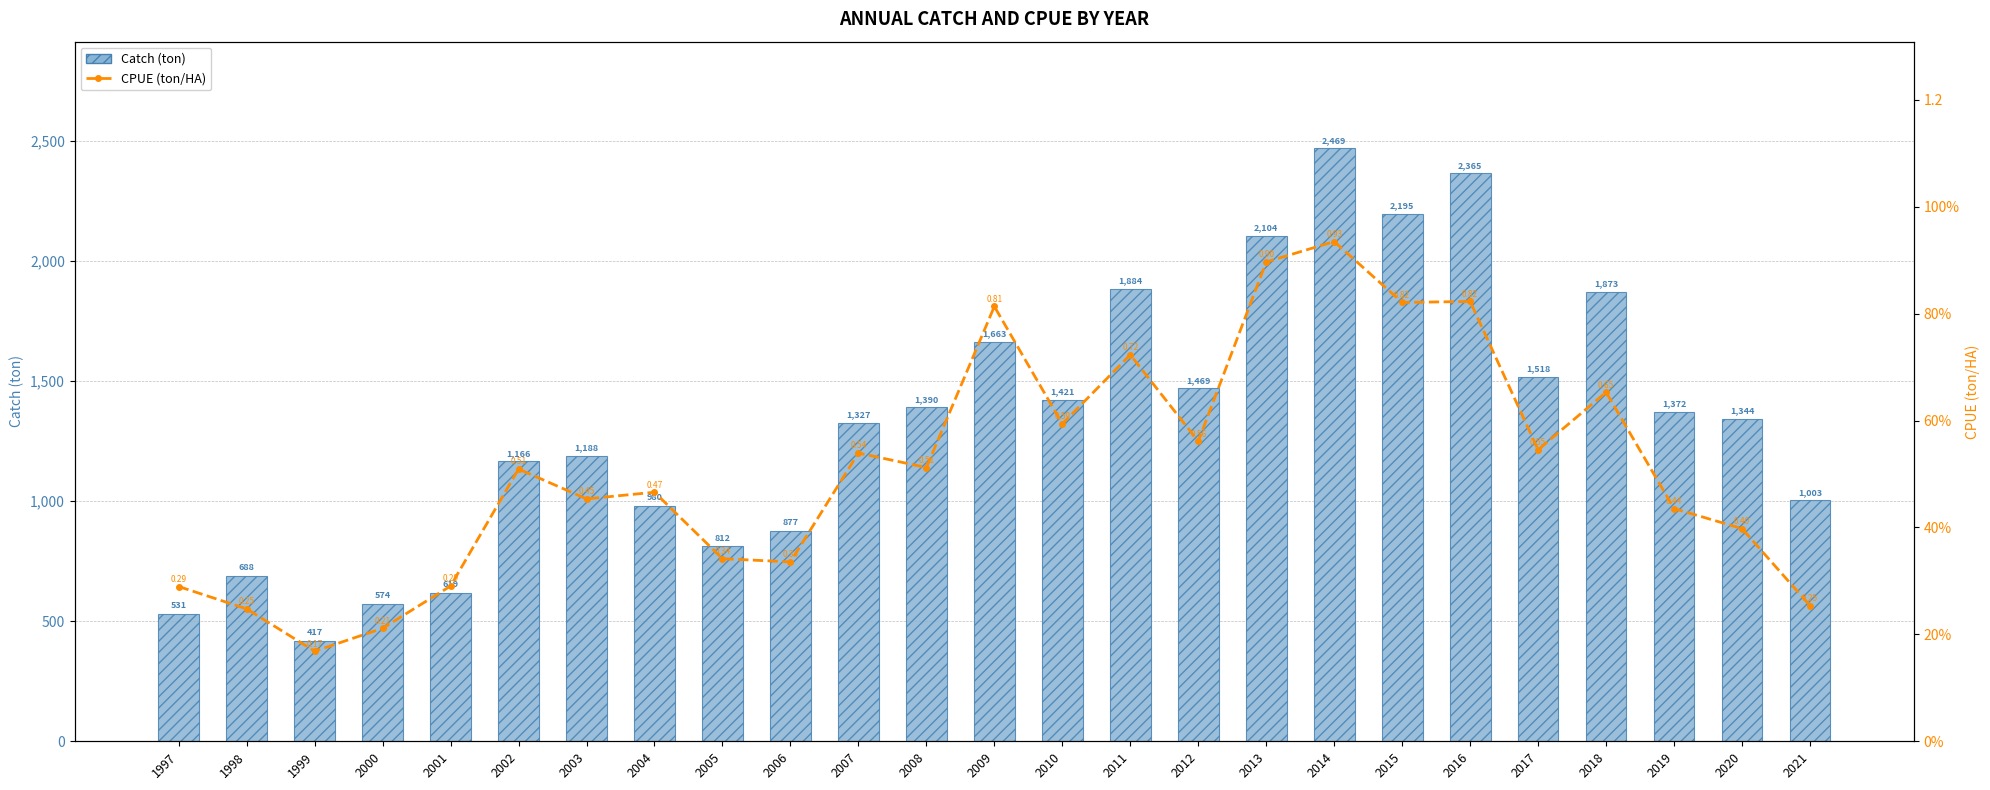

What are all the series names shown in the legend?

Catch (ton), CPUE (ton/HA)